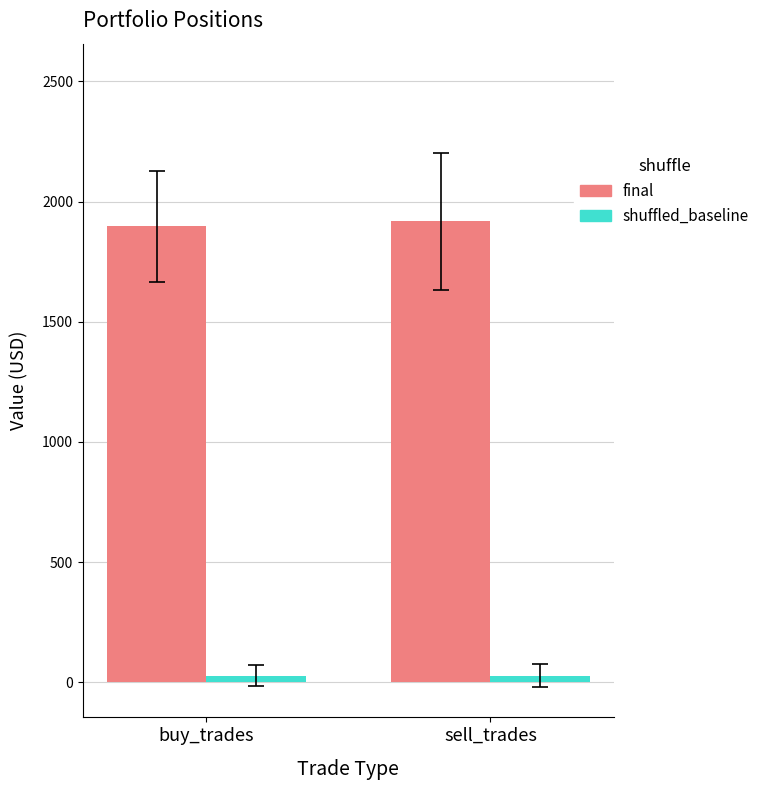

Is the value of shuffled_baseline at buy_trades greater than the value of final at buy_trades?

No